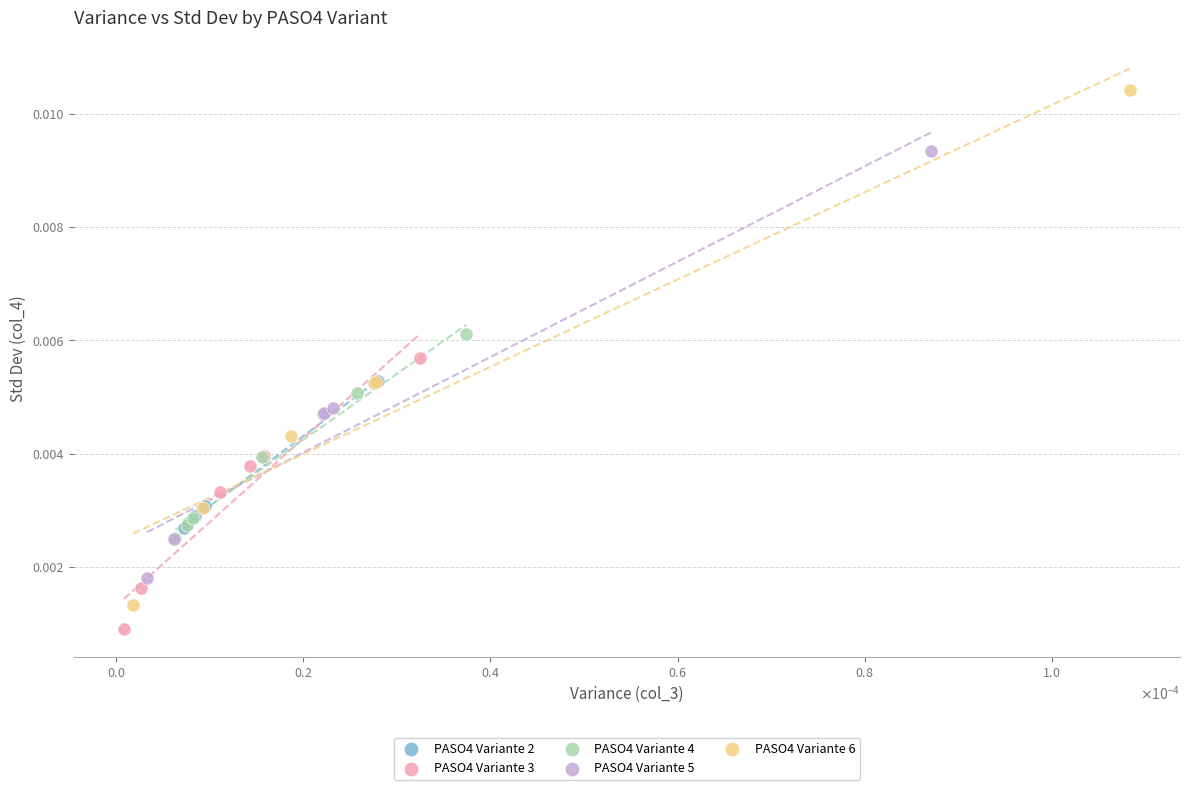

Which series reaches the minimum Y coordinate?

PASO4 Variante 3